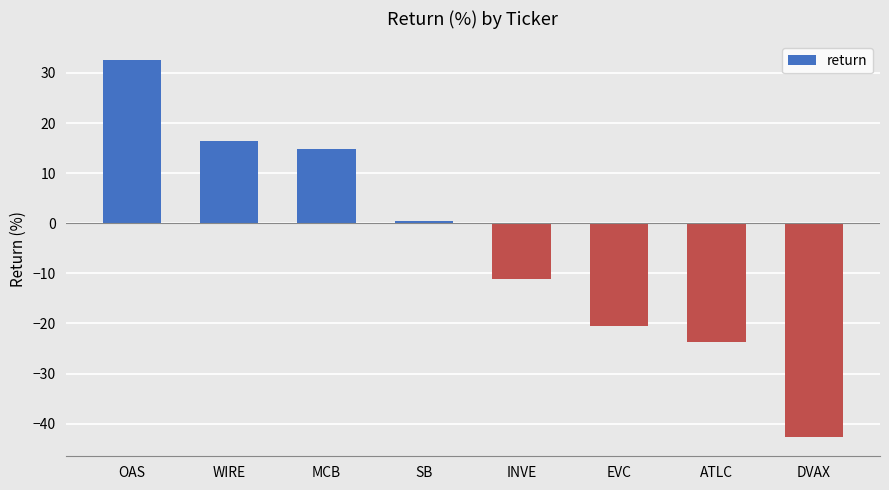

Does the chart contain stacked bars?

No